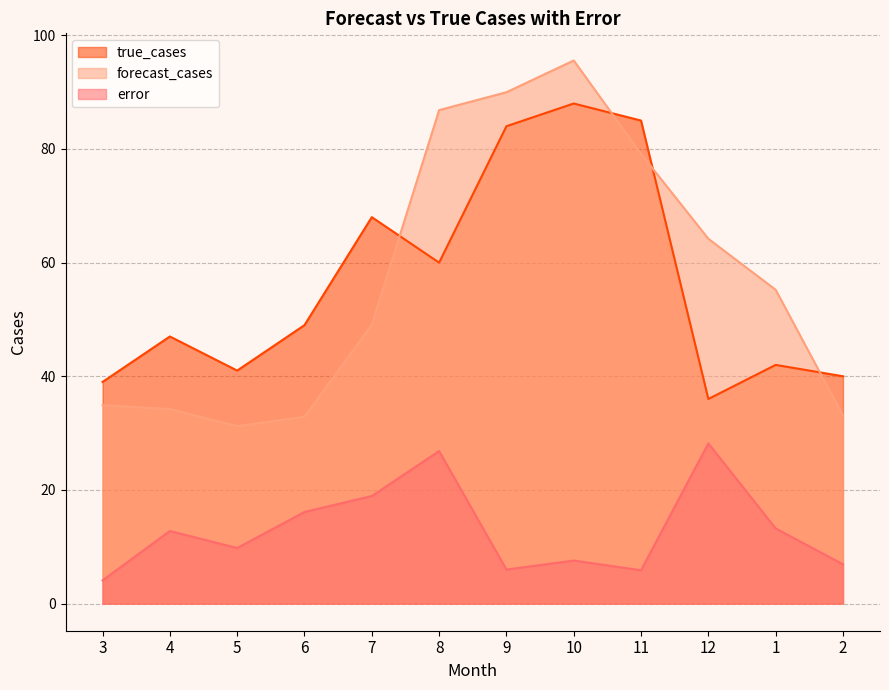

Which has a higher value, 4 or 7?

7